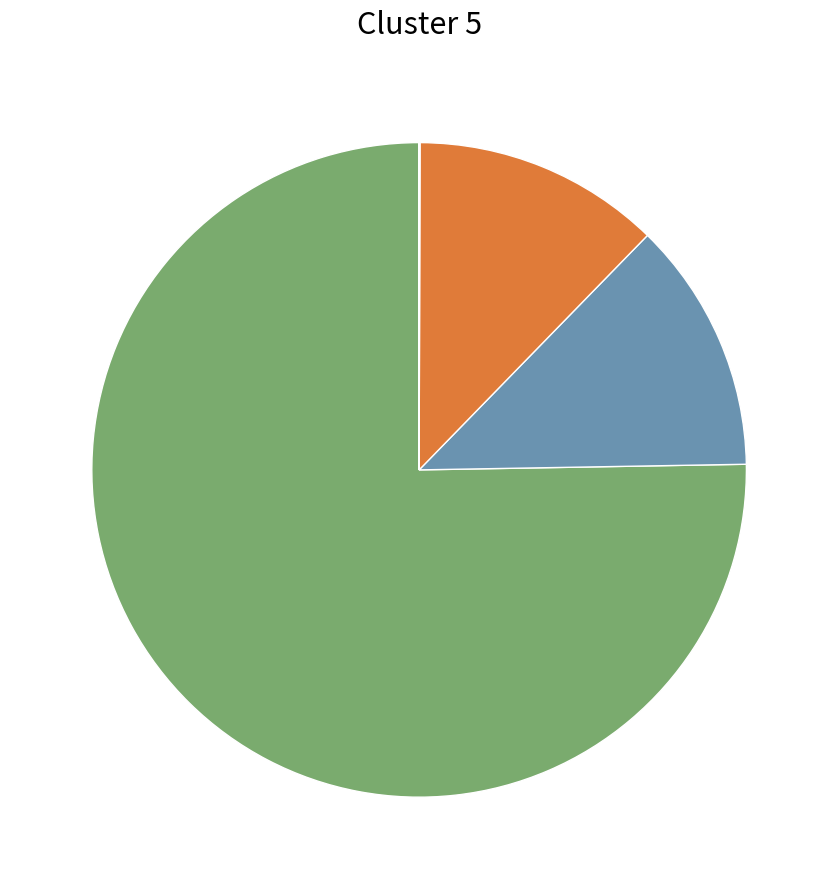

Is there any slice that represents more than half of the pie?

Yes